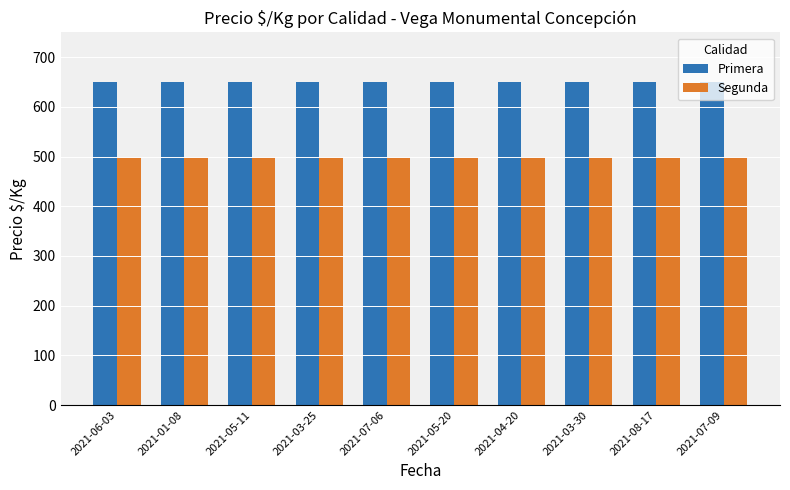

What is the spread (max minus min) of values at 2021-01-08?

150